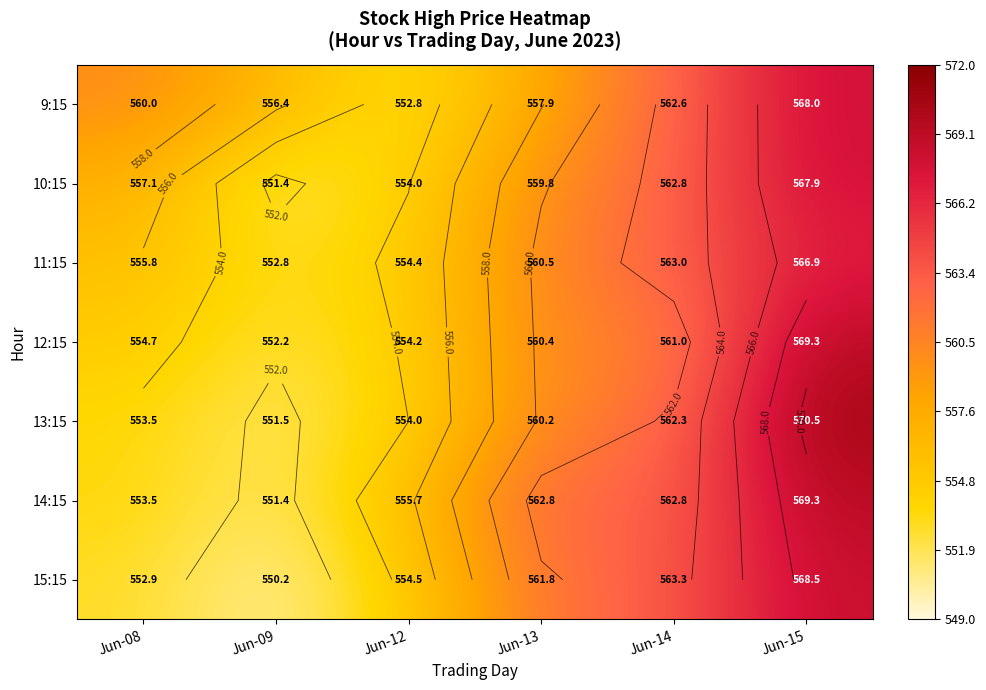

Which series has the largest total across all categories?

9:15